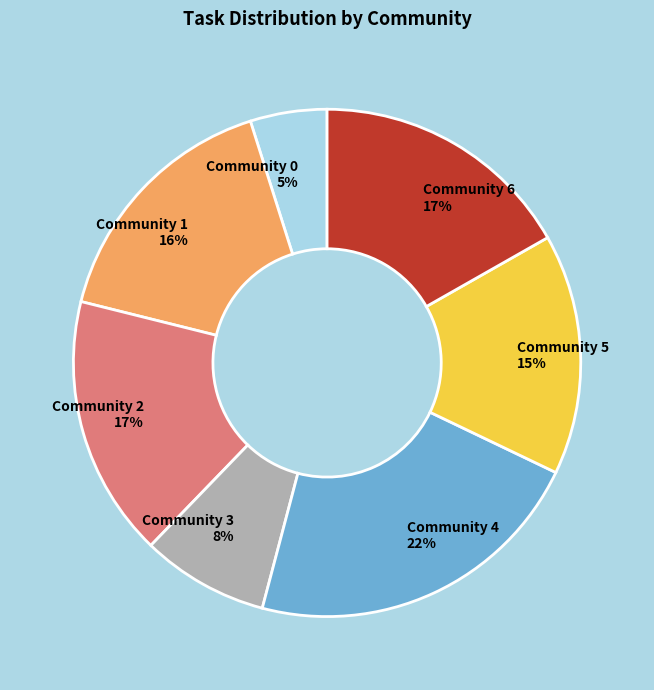

What percentage is the Community 3 slice, to the nearest percent?

8%